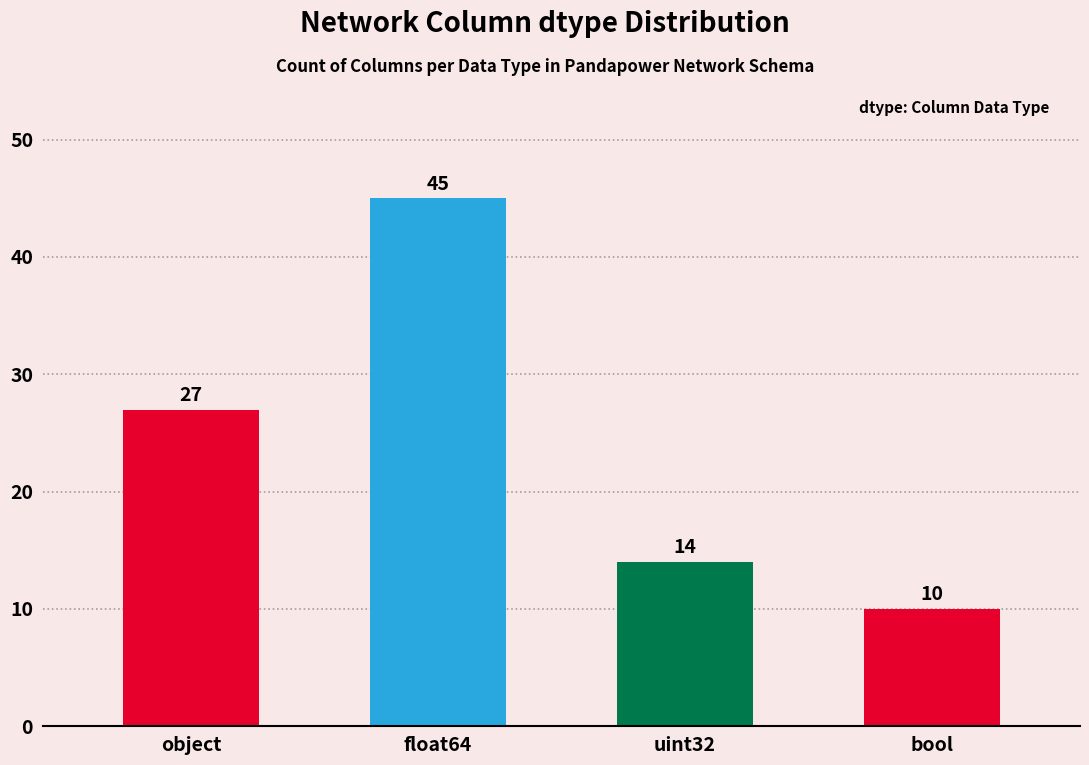

How many bars are there in total?

4